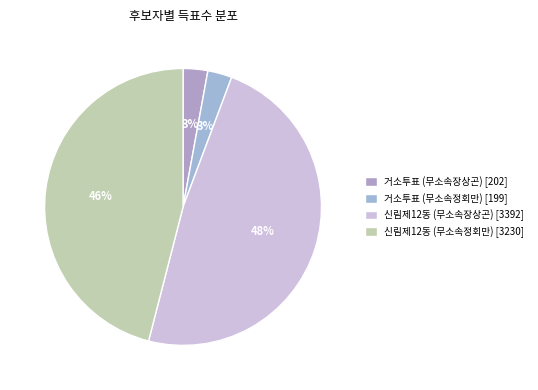

How many slices are in this pie chart?

4